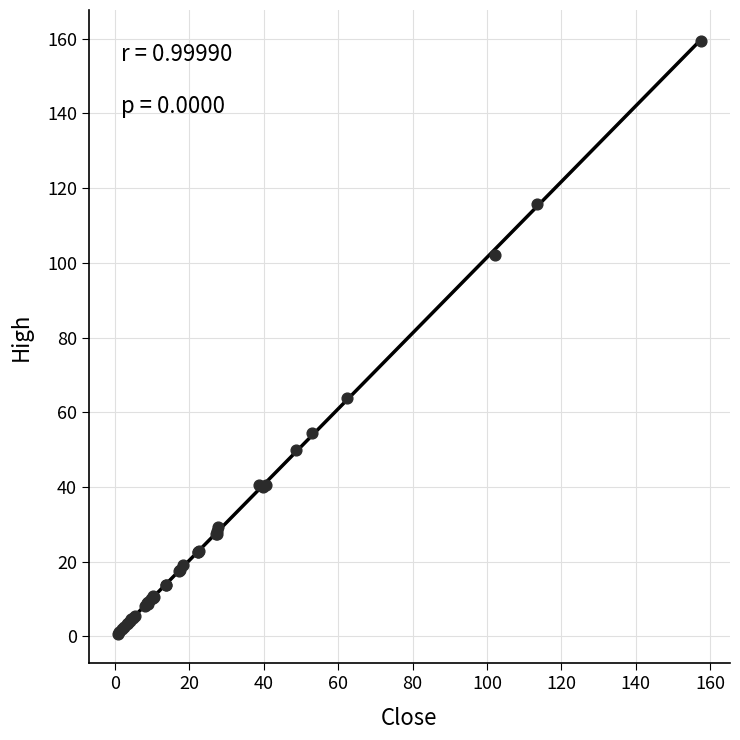

What Y value in the scatter plot is closest to 80?

63.9